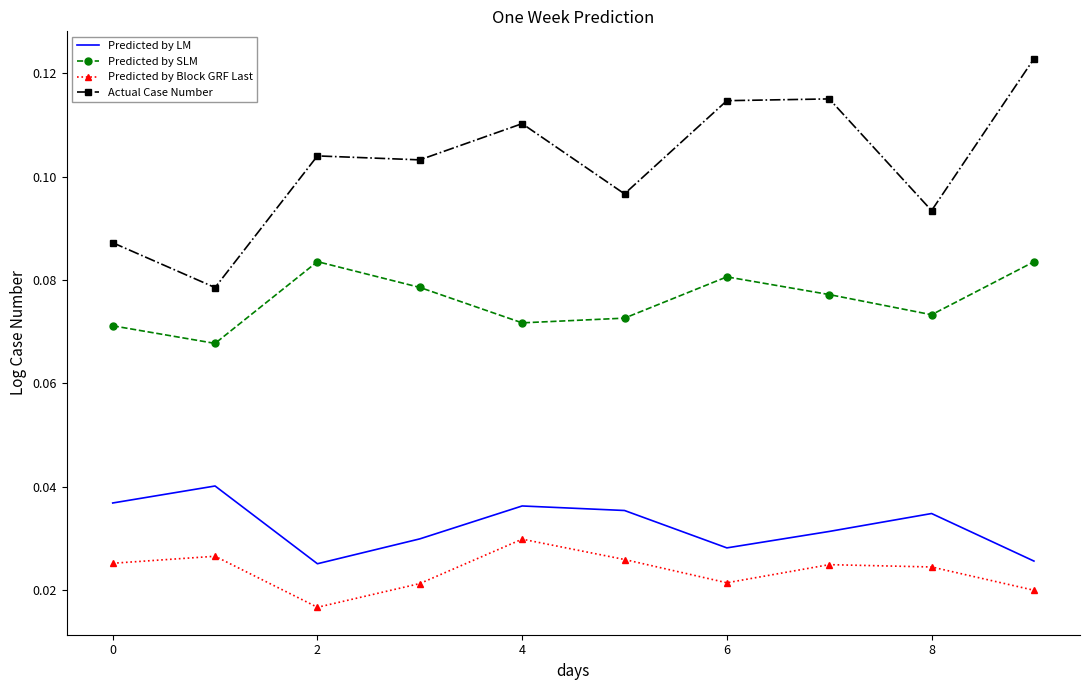

In Predicted by Block GRF Last, how many points are lower than both neighbors (excluding endpoints)?

2